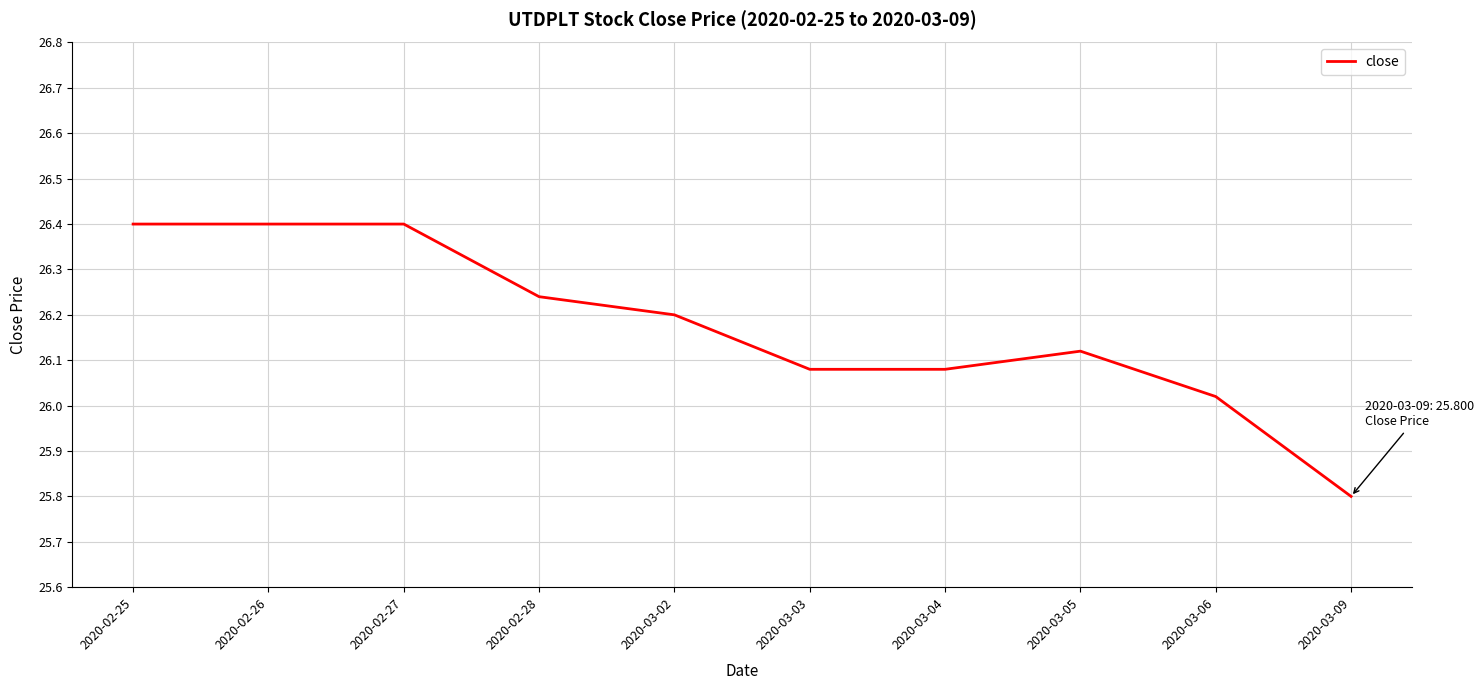

Which category has the lowest value across all series?

2020-03-09